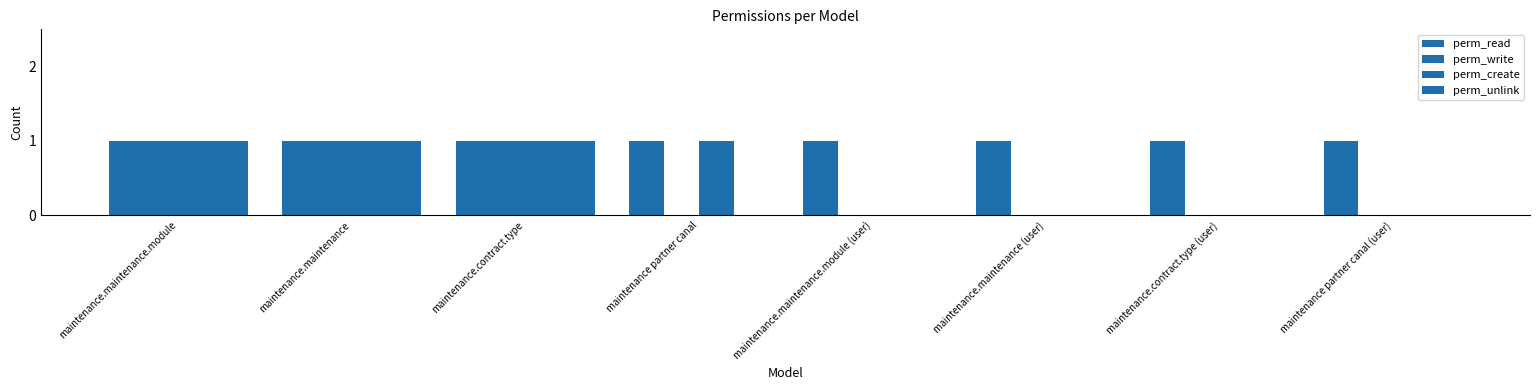

Rank the series by their maximum value, from lowest to highest.

perm_read, perm_write, perm_create, perm_unlink